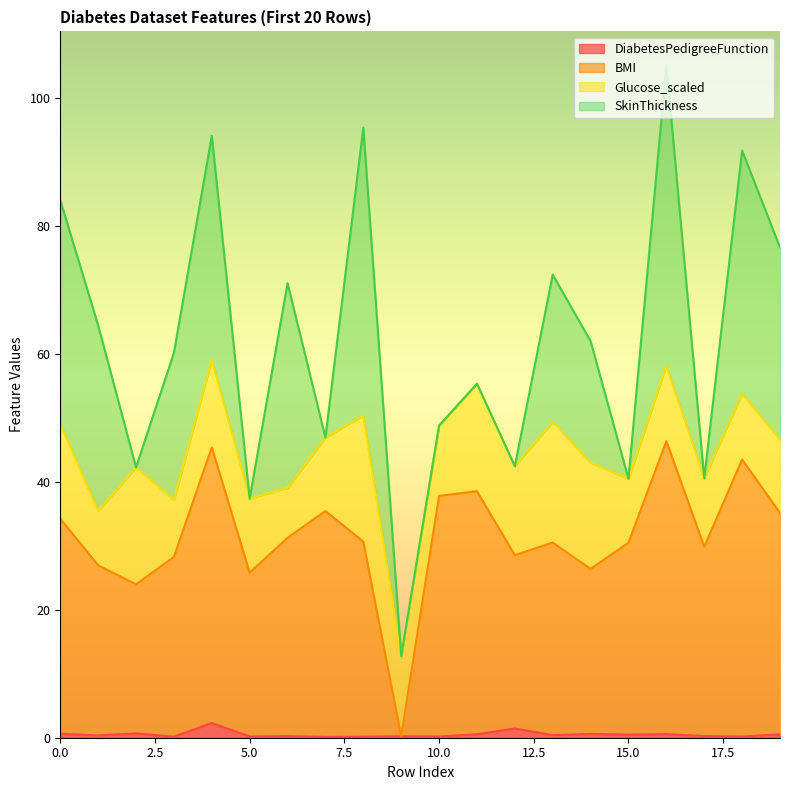

What is the highest value of the DiabetesPedigreeFunction series?

2.3